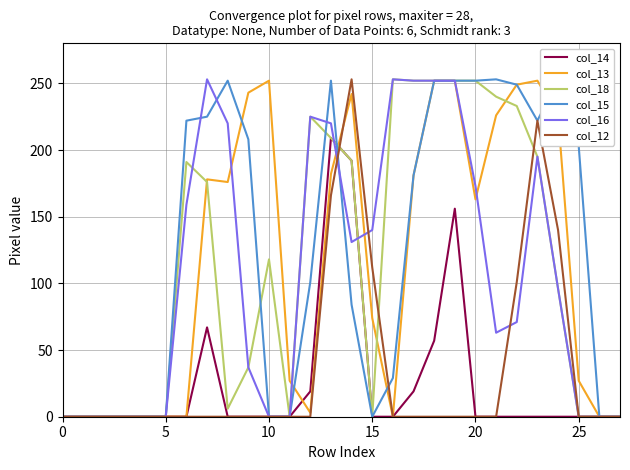

What is the sum of the col_12 values at 24 and 20?

140